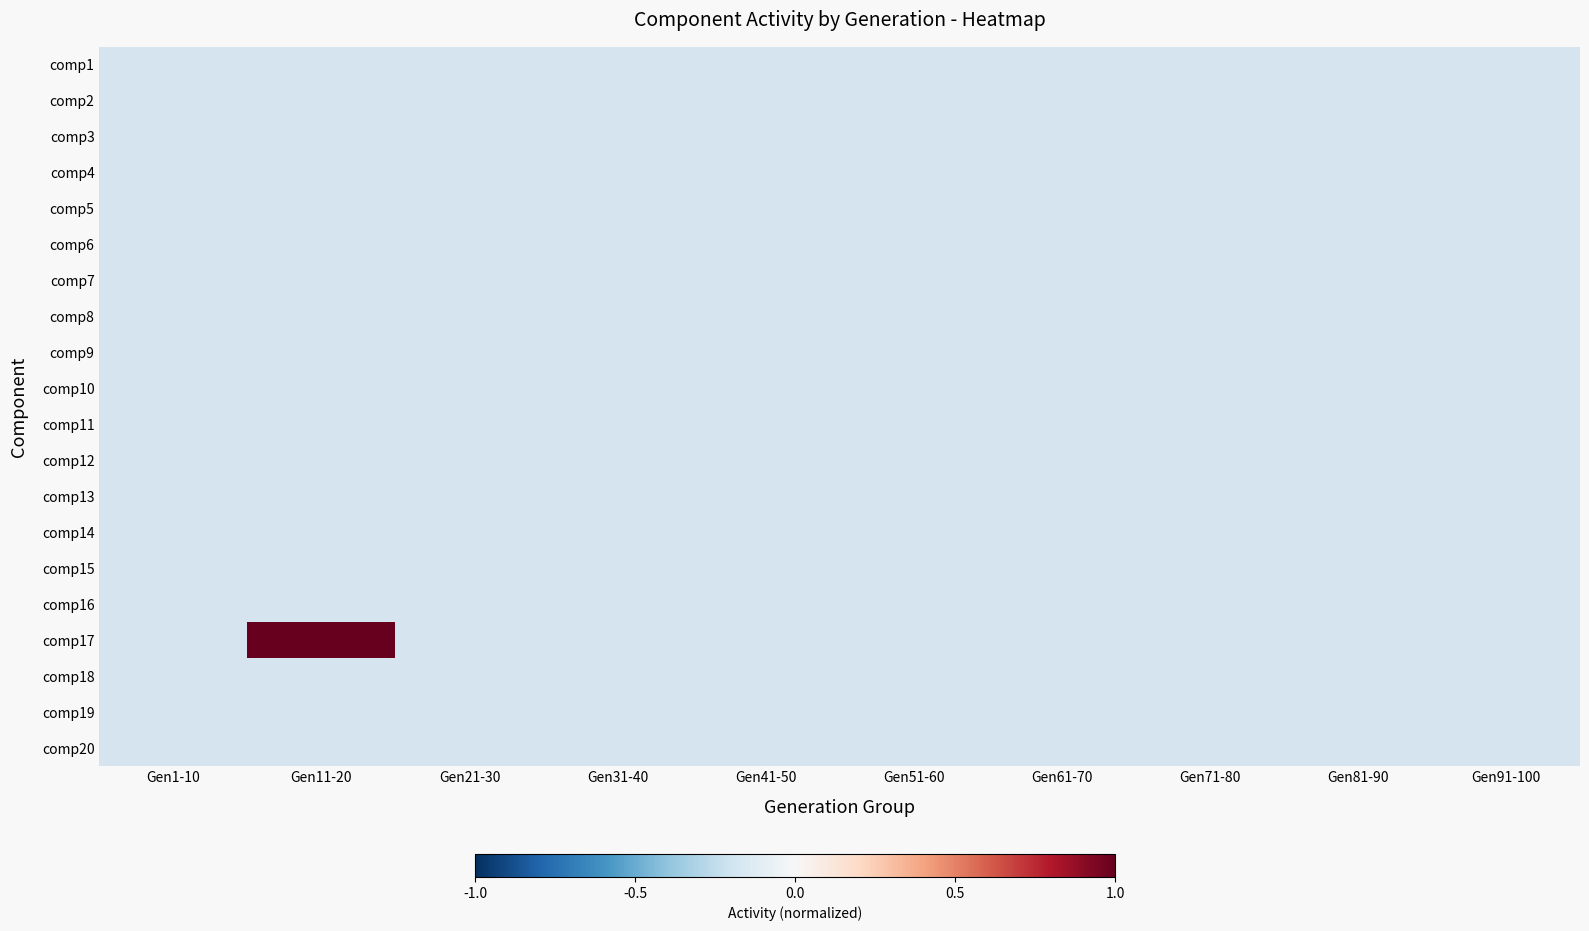

At which label does comp4 reach its peak?

Gen1-10